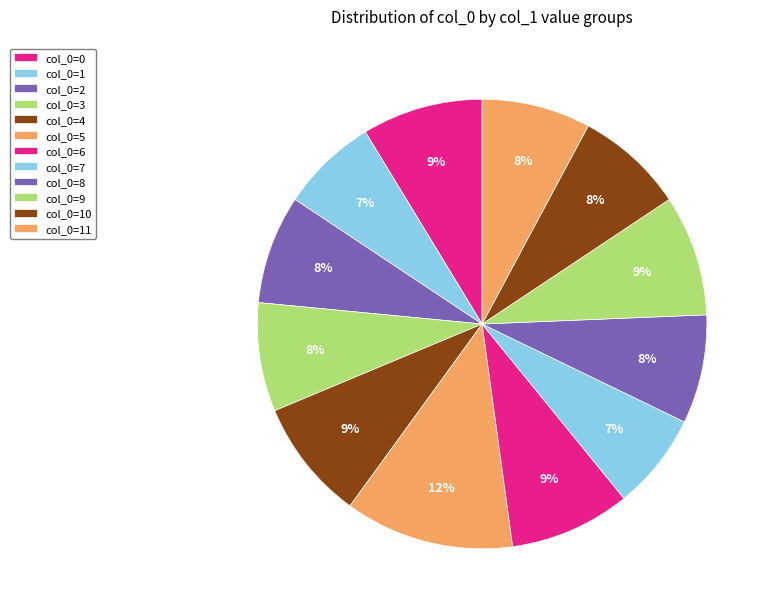

Count the number of slices in the pie.

12